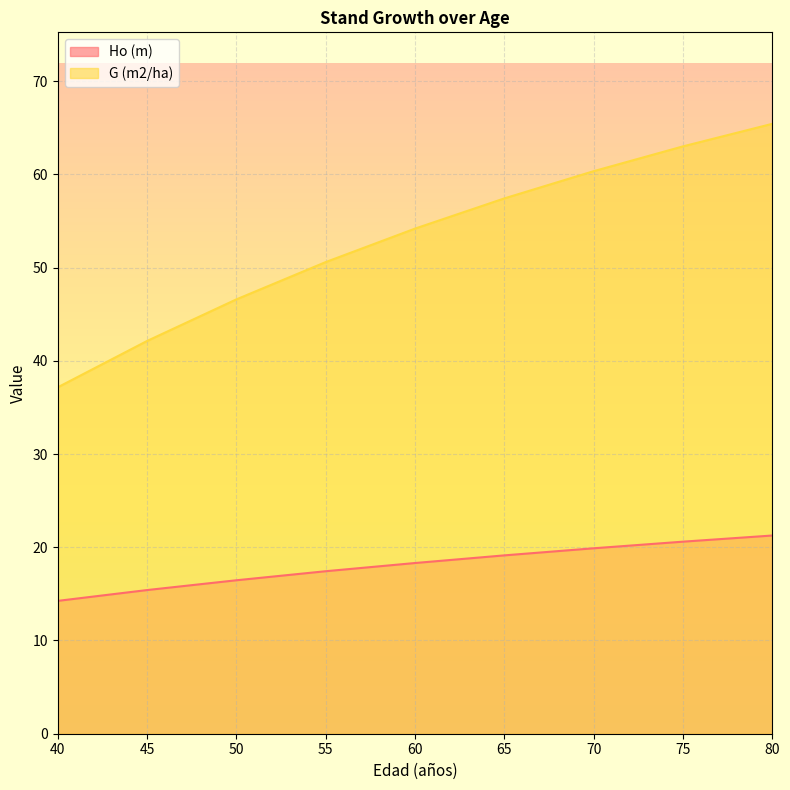

What is the smallest value displayed?

14.2